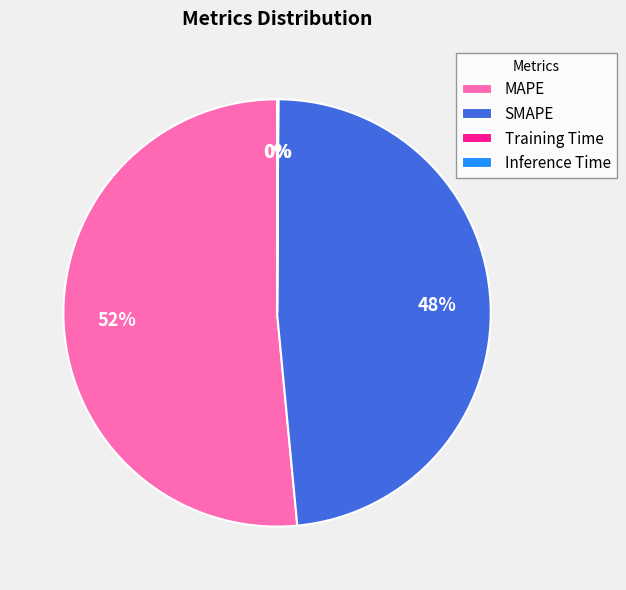

Is there any slice that represents more than half of the pie?

Yes